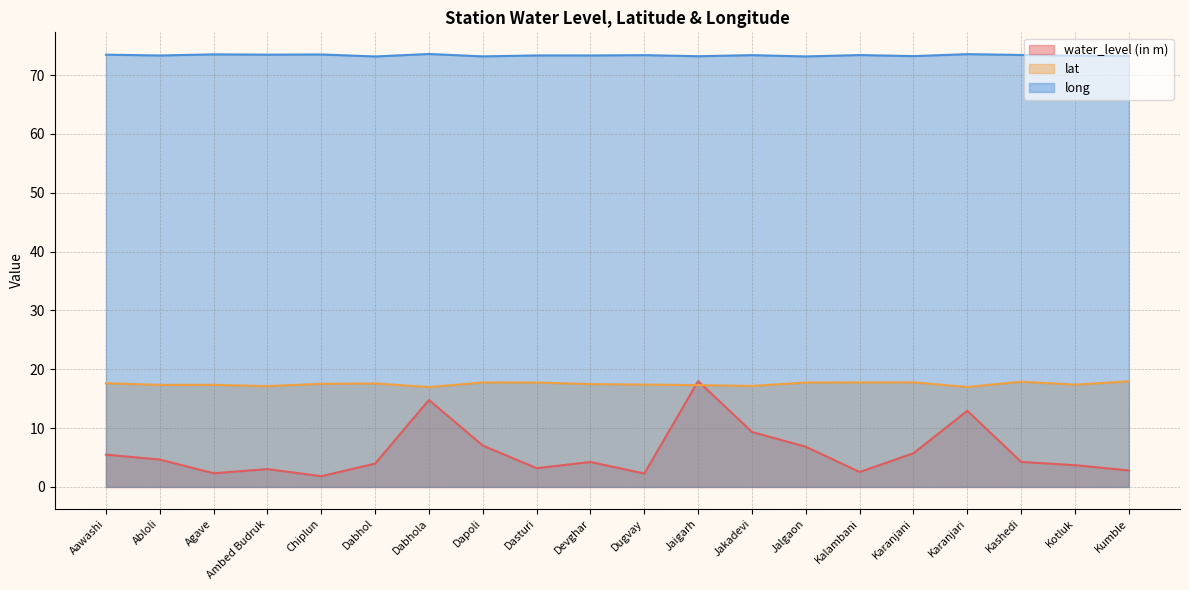

True or false: water_level (in m) and long cross at least once.

False